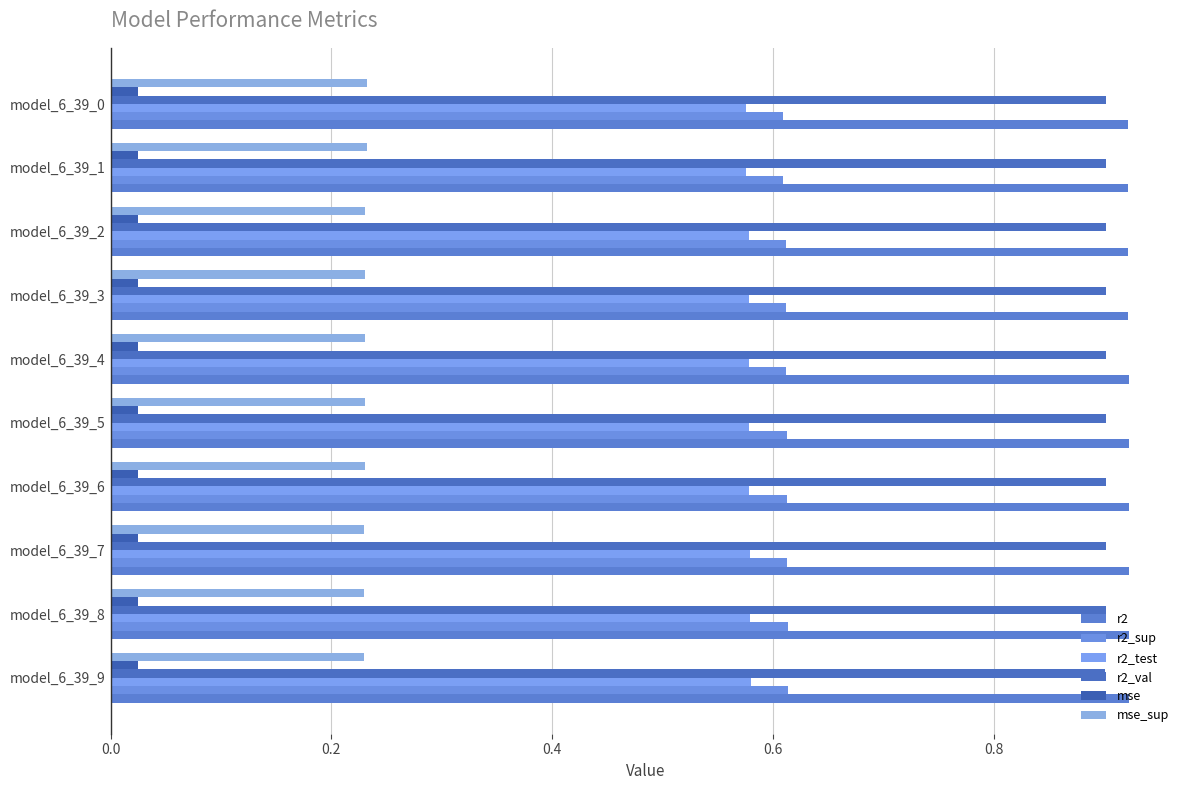

What is the value of the r2_test bar at the 3rd from the left?

0.6